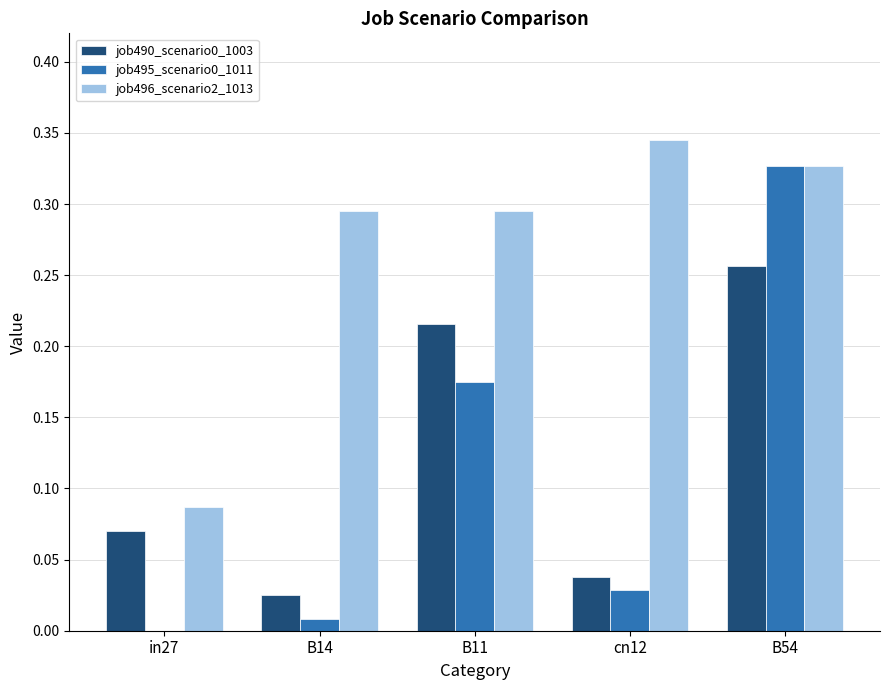

Between in27 and B11, which series saw the biggest shift?

job496_scenario2_1013